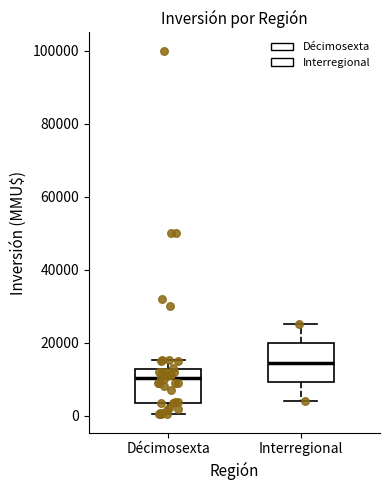

Reading left to right, transcribe this box plot: for each box, give where its median line is, the range the box spans, and where its two whiskers end, as read against the y-axis. The values are not printed on the chart, so give them approximately, as read against the axis.

Décimosexta: median 10000, box 4000 to 12000, whiskers 0 to 16000
Interregional: median 14000, box 10000 to 20000, whiskers 4000 to 26000